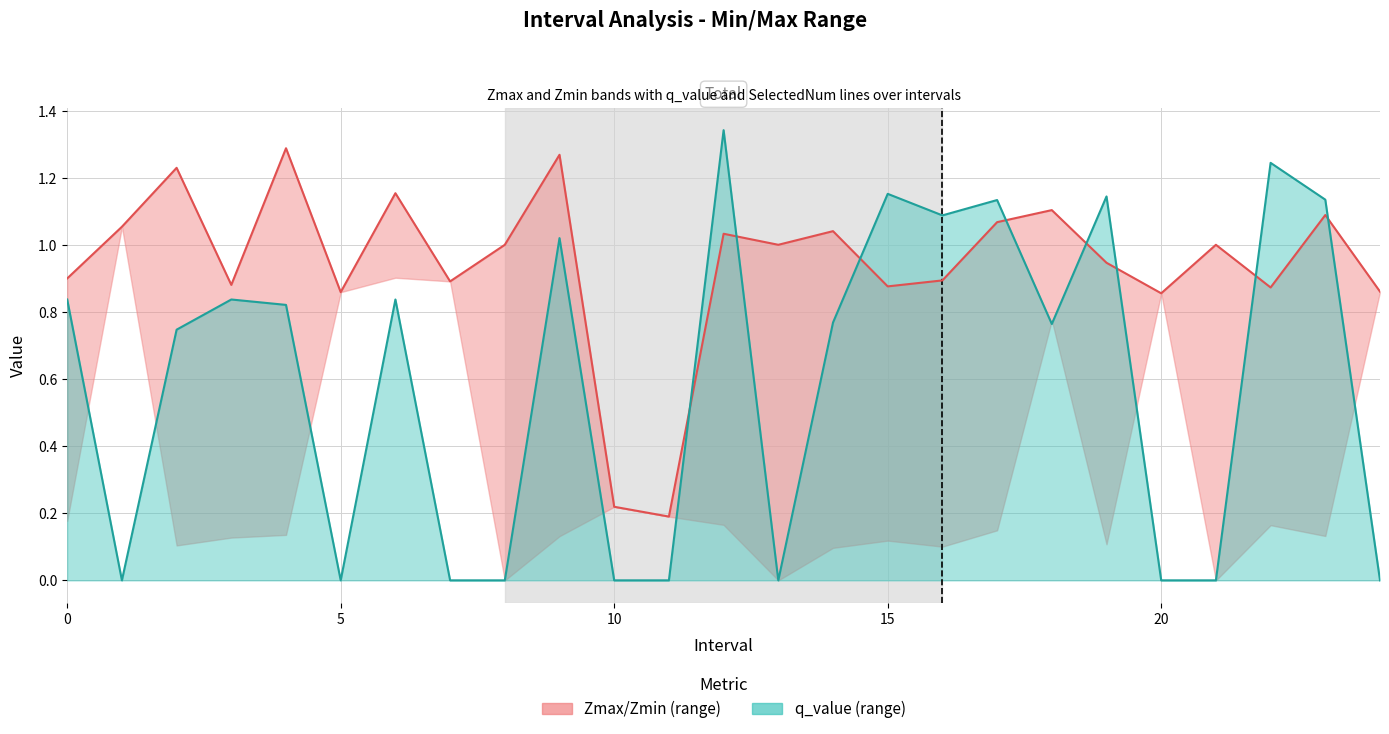

What is the difference between the maximum and minimum values in the Zmax series?

1.1